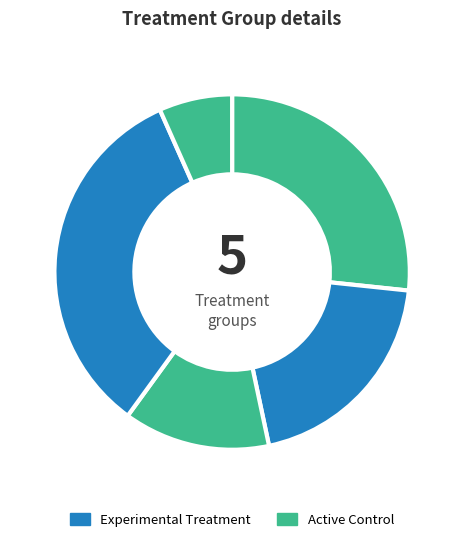

Count the number of slices in the pie.

5